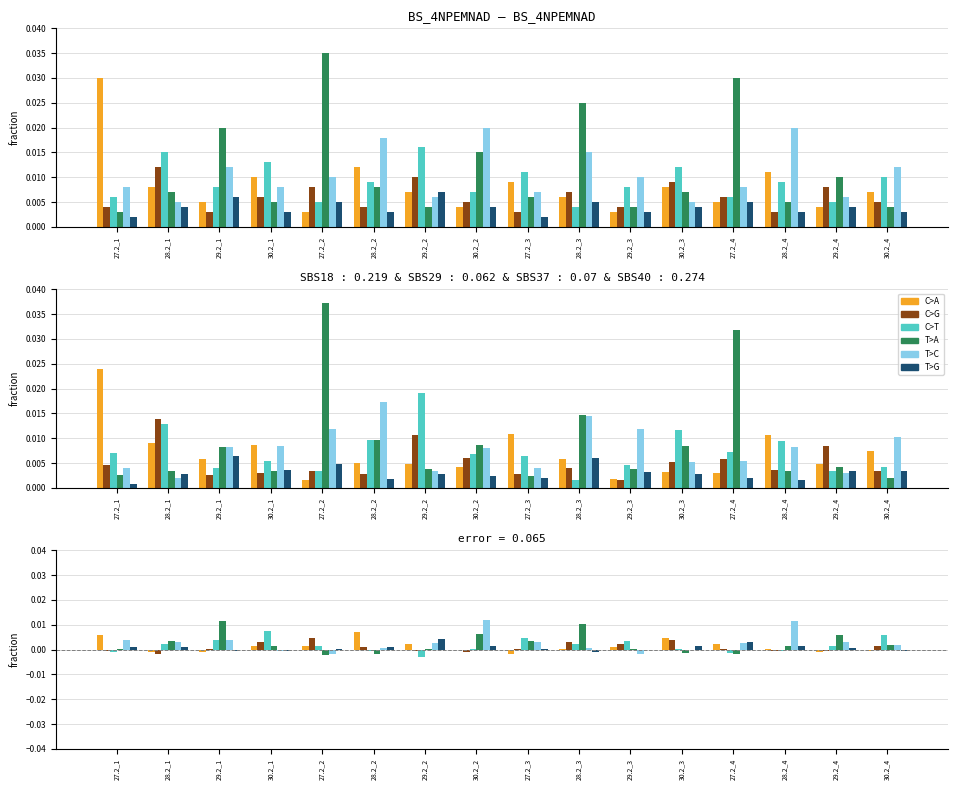

Is the value of C>G at 28.2_3 greater than the value of T>A at 28.2_2?

Yes